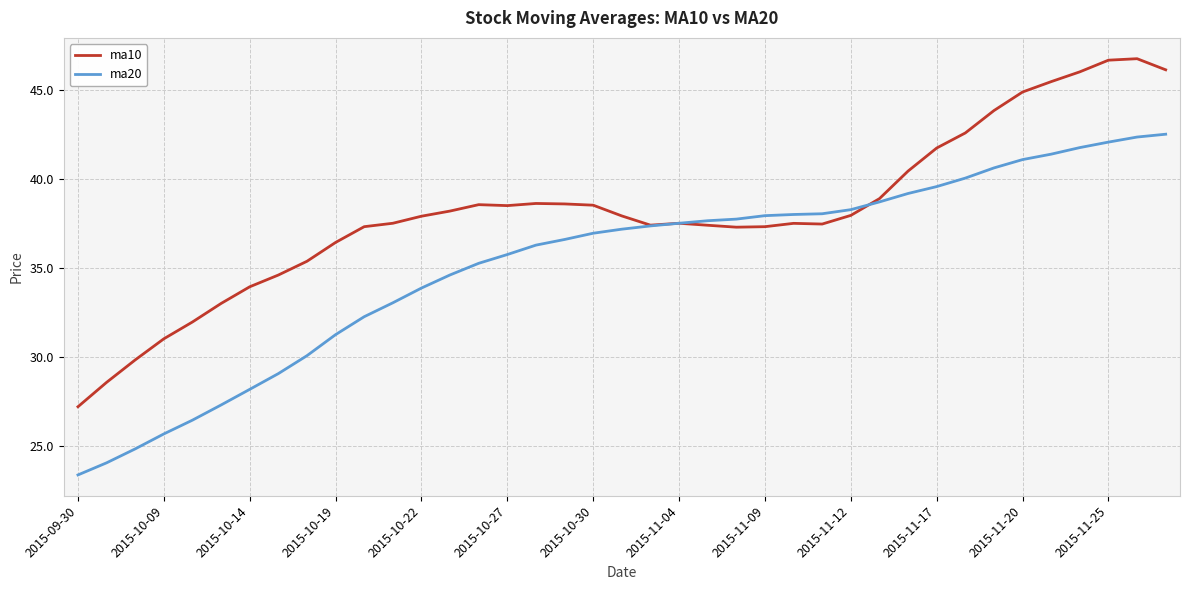

Rank the series by their average value, from lowest to highest.

ma20, ma10